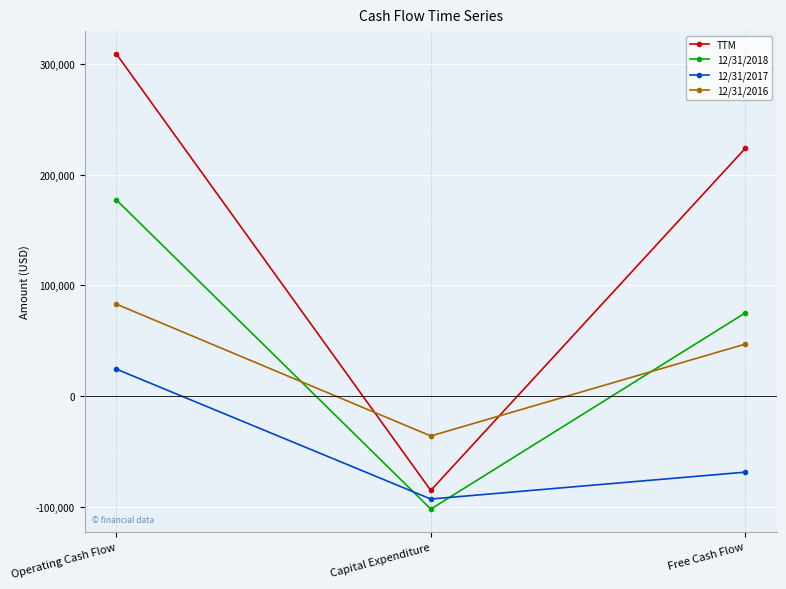

Reading right to left, what are all the values shown in this chart?

TTM: 223740	-85305	309045
12/31/2018: 75048	-102145	177193
12/31/2017: -68793	-93075	24282
12/31/2016: 46888	-36102	82990